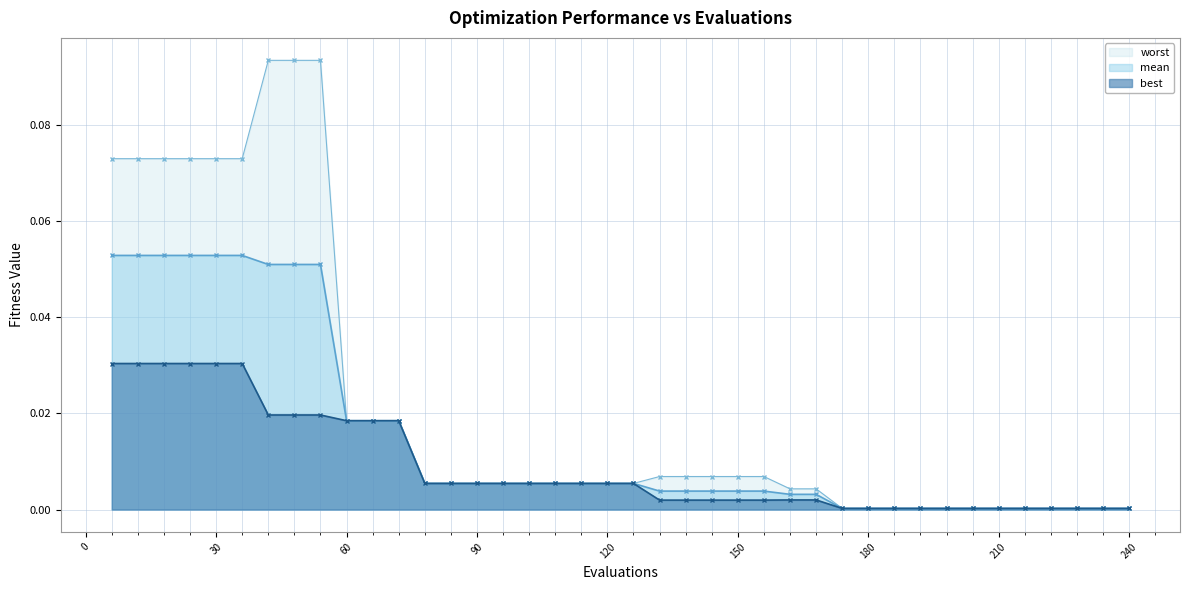

What are all the series names shown in the legend?

worst, mean, best